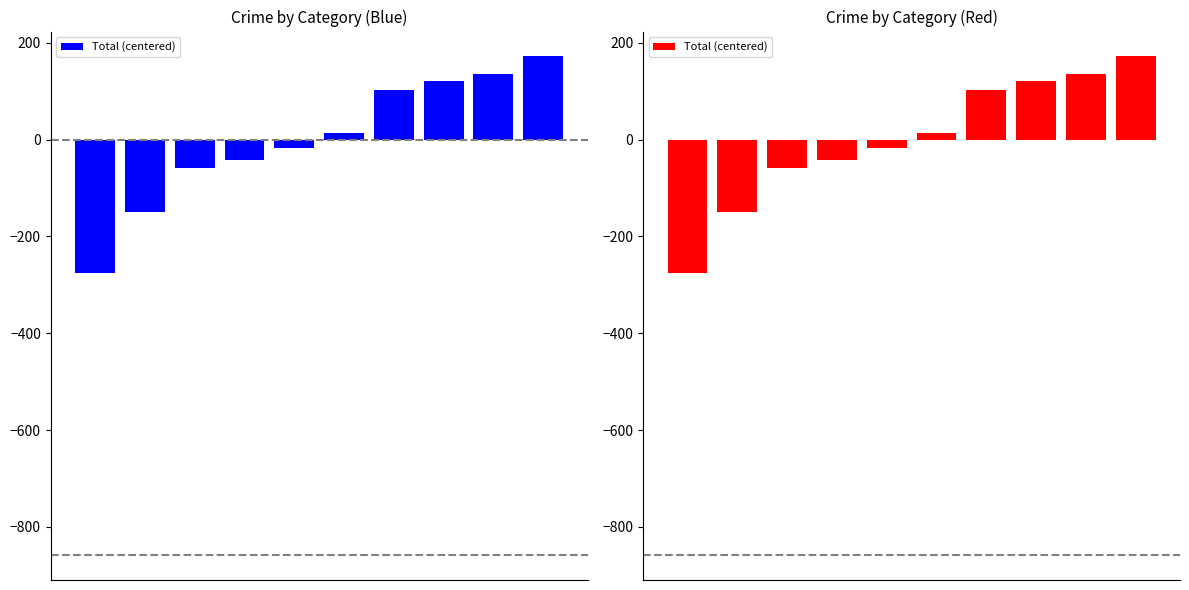

How many data points are less than 13?

5